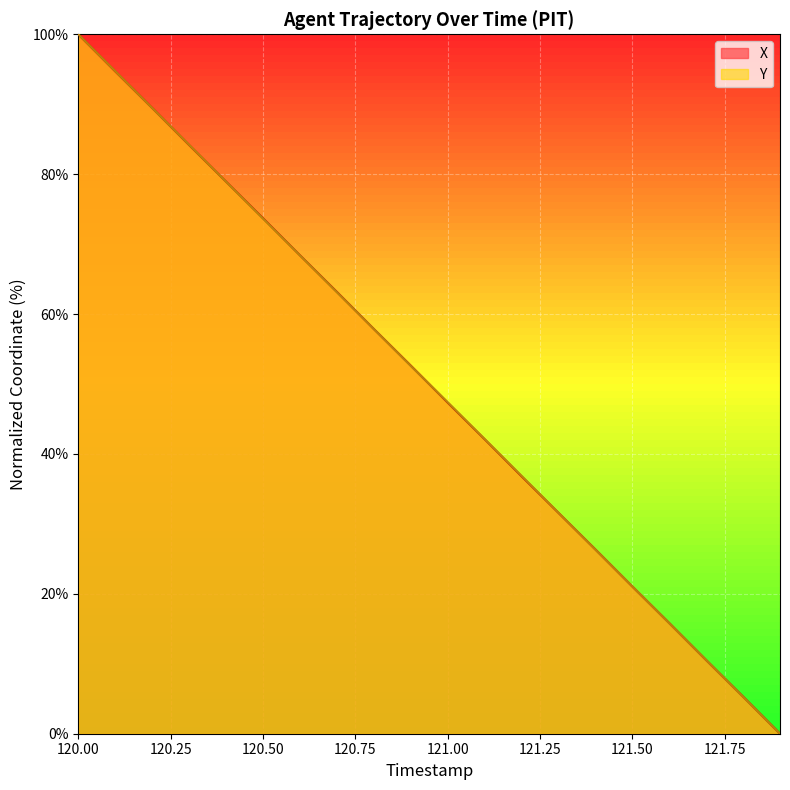

What is the approximate value of Y at 120.4?

78.9